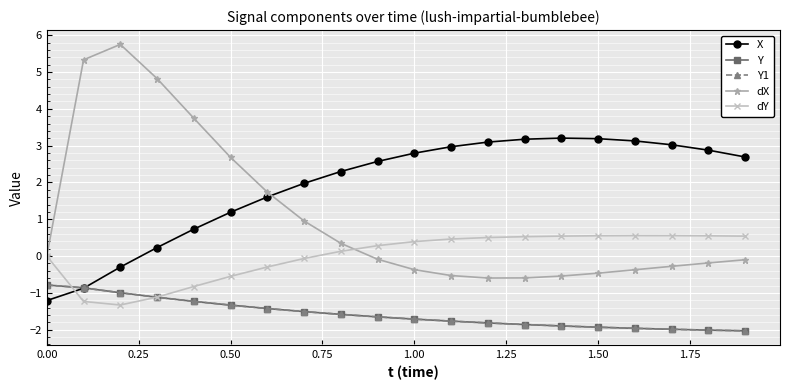

Which series has the widest spread of values?

dX